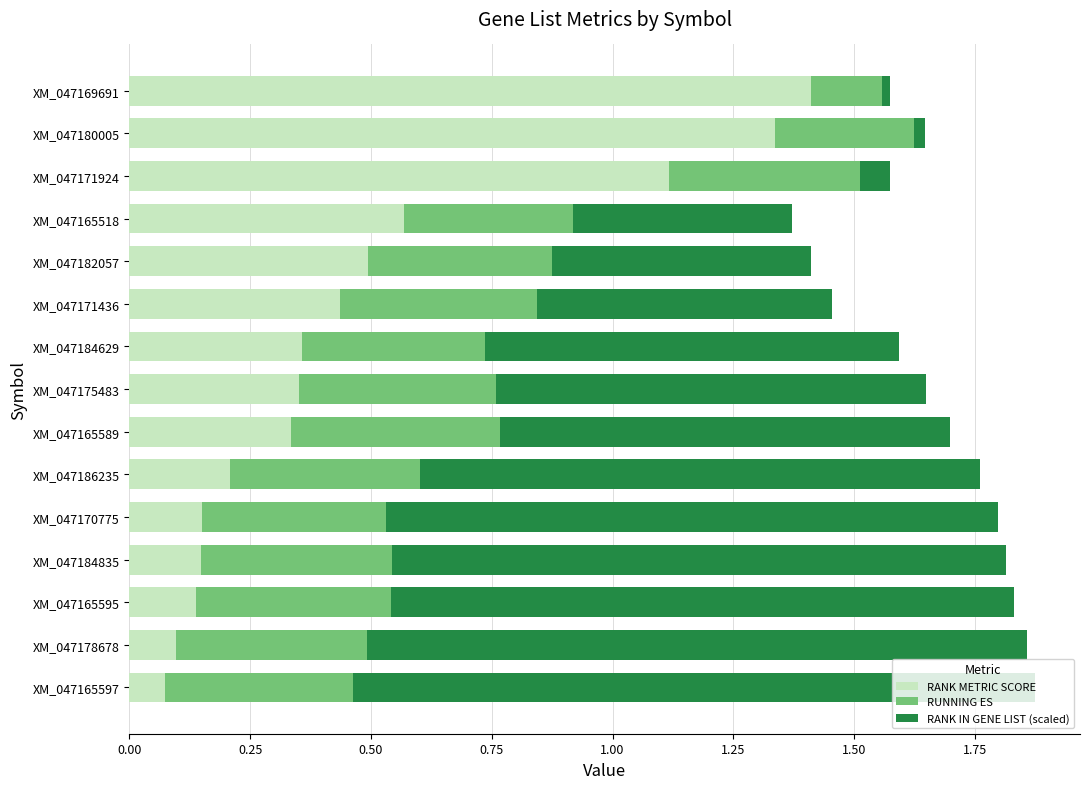

What are all the series names shown in the legend?

RANK METRIC SCORE, RUNNING ES, RANK IN GENE LIST (scaled)